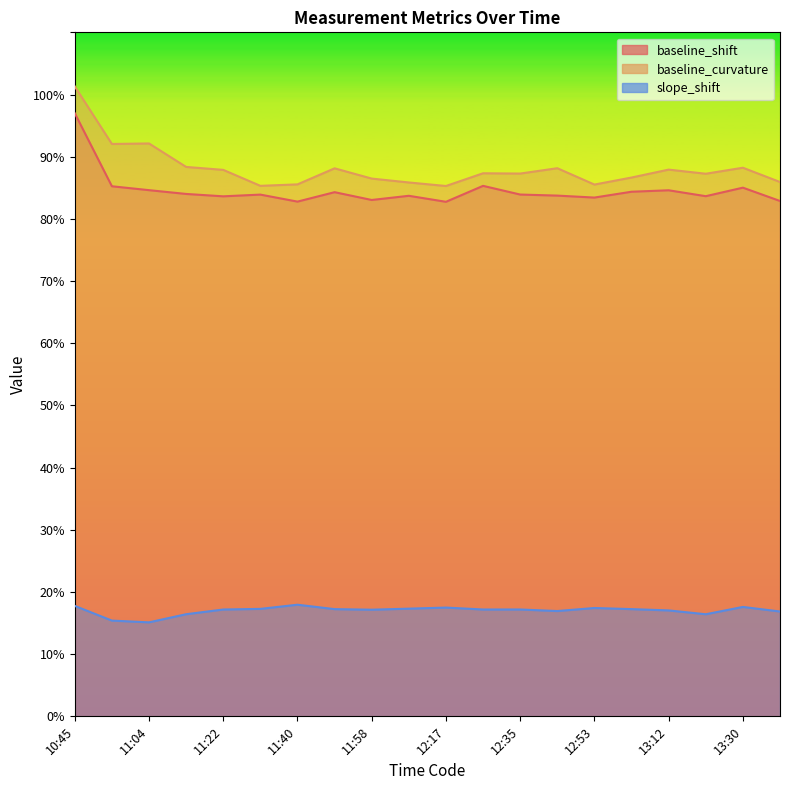

In baseline_curvature, how many points are higher than both neighbors (excluding endpoints)?

6